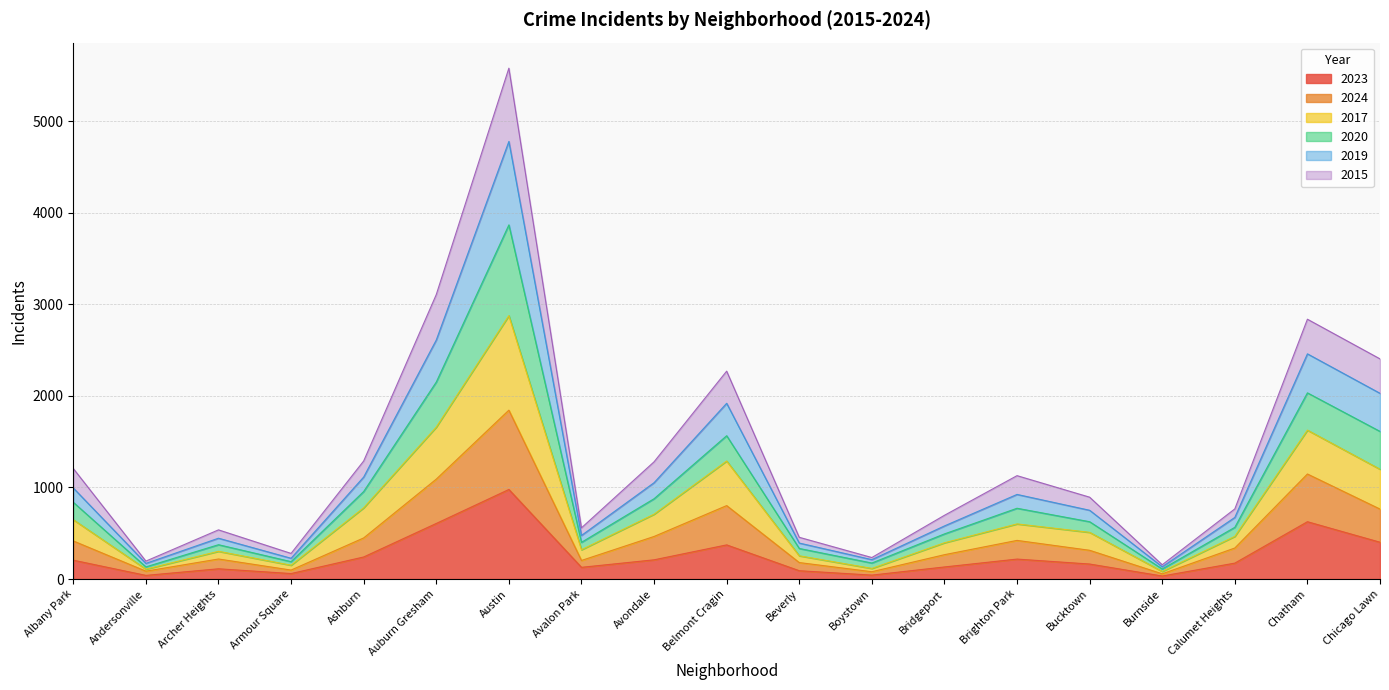

What are all the series names shown in the legend?

2023, 2024, 2017, 2020, 2019, 2015